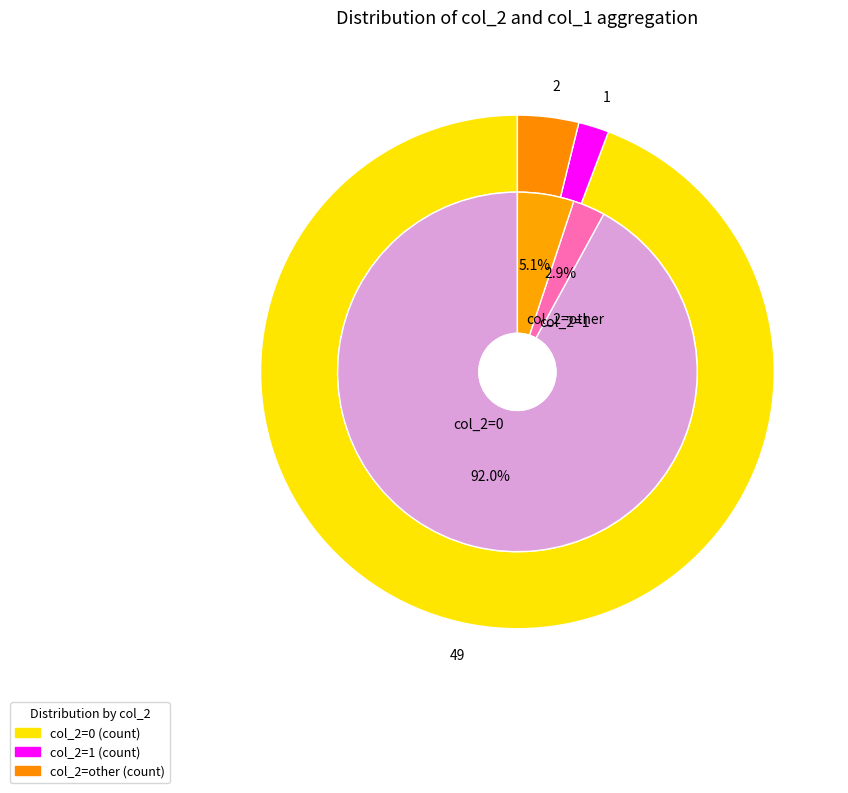

To the nearest percent, what portion does col_2=1 represent?

2%